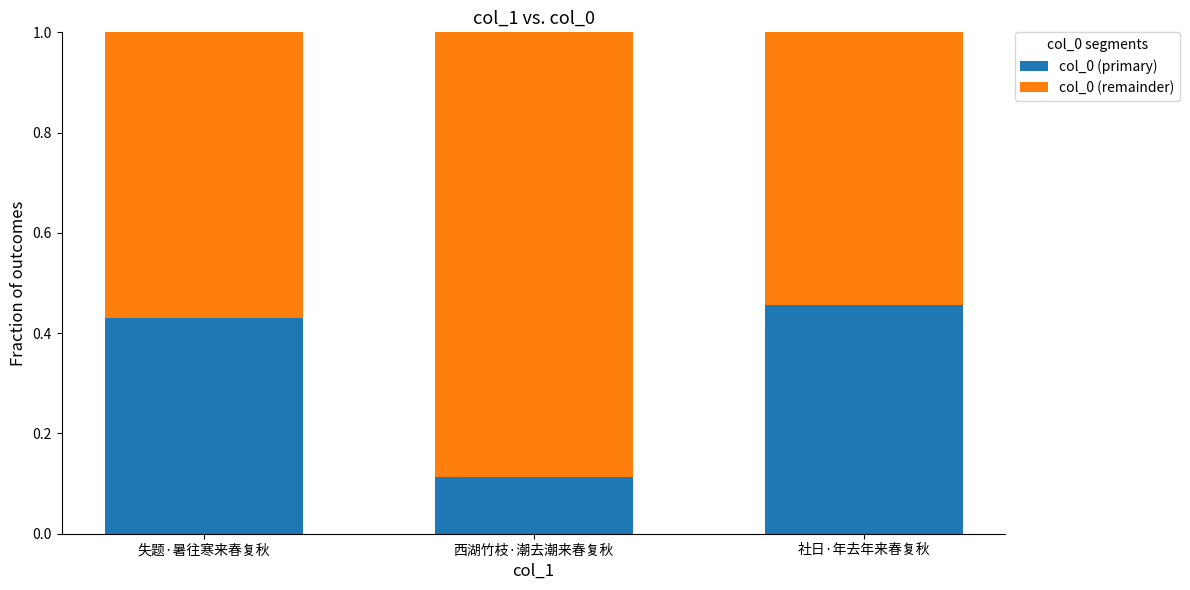

How many bars are there in total?

3